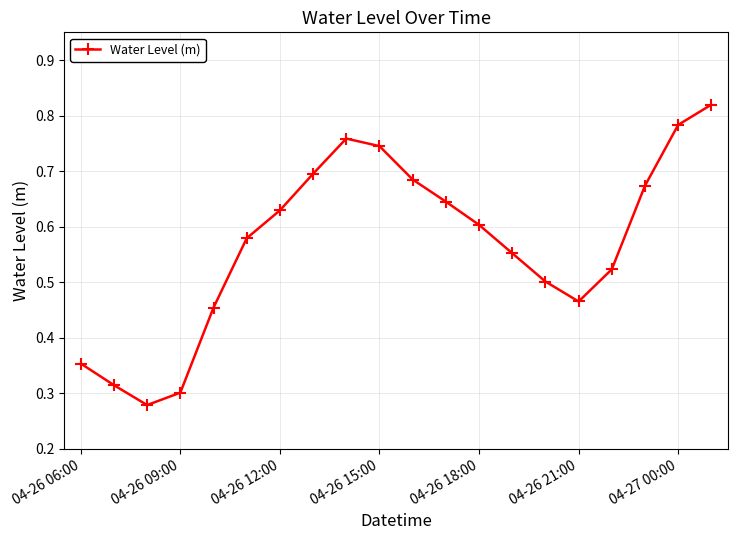

How many interior local peaks (higher than both neighbors) does the data have?

1